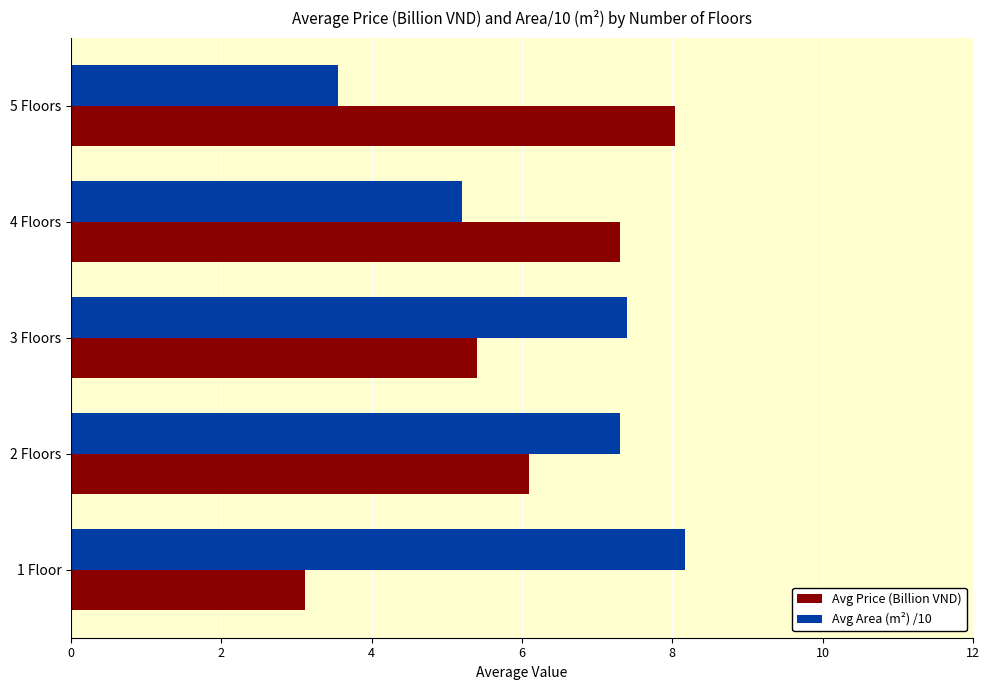

Where is Avg Area (m²) /10 nearest to the value 5?

4 Floors